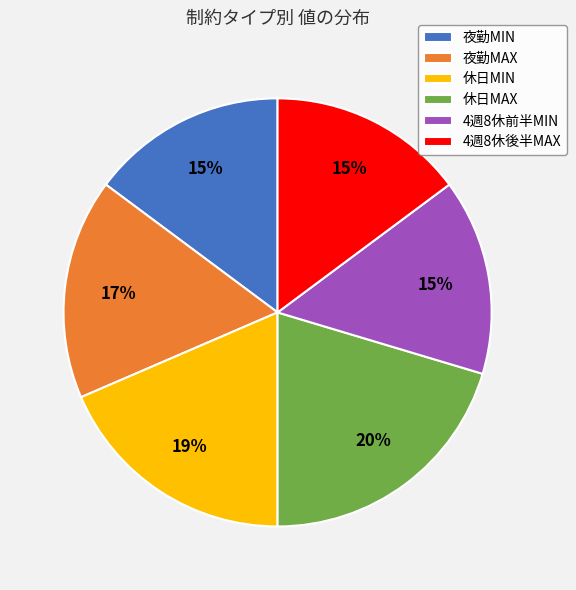

Combined, do 夜勤MIN and 休日MAX account for over 50%?

No